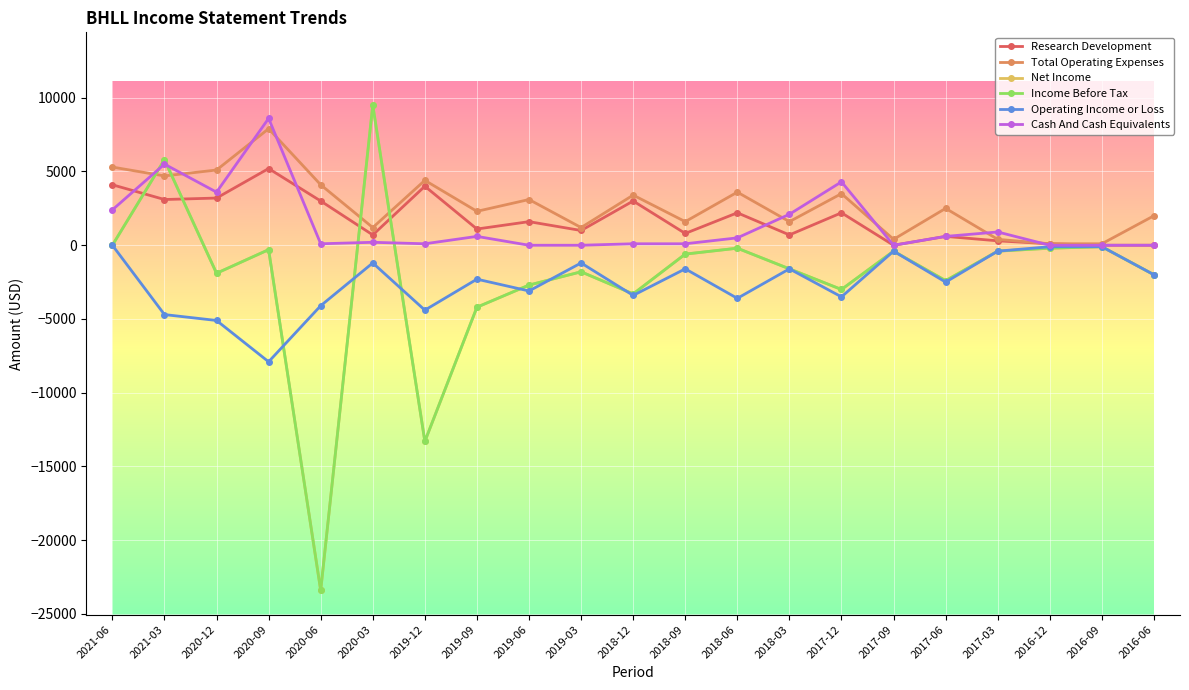

True or false: Cash And Cash Equivalents and Operating Income or Loss cross at least once.

False